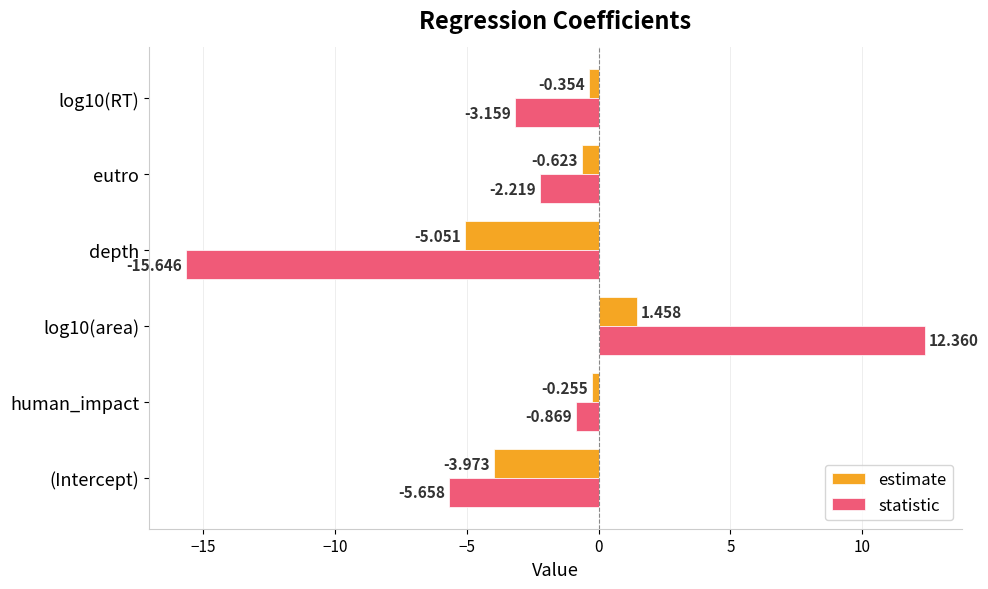

Which series has the largest range (max minus min)?

statistic